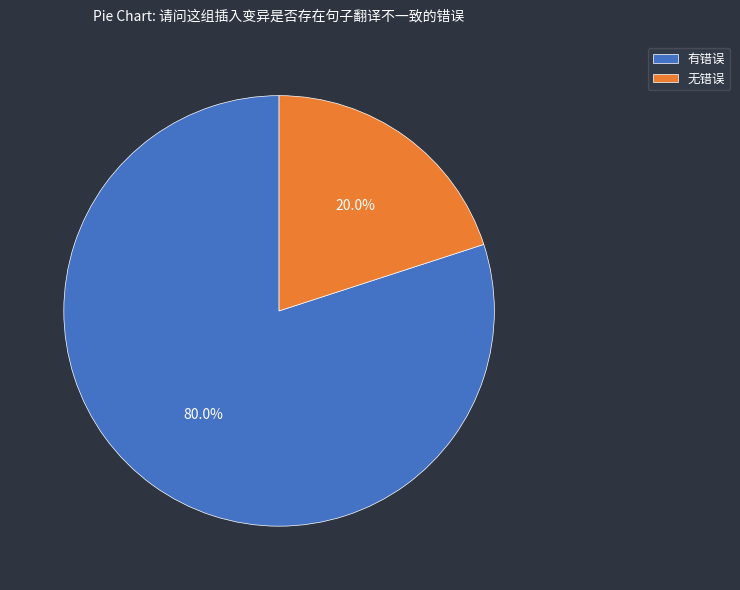

What is the majority slice?

有错误